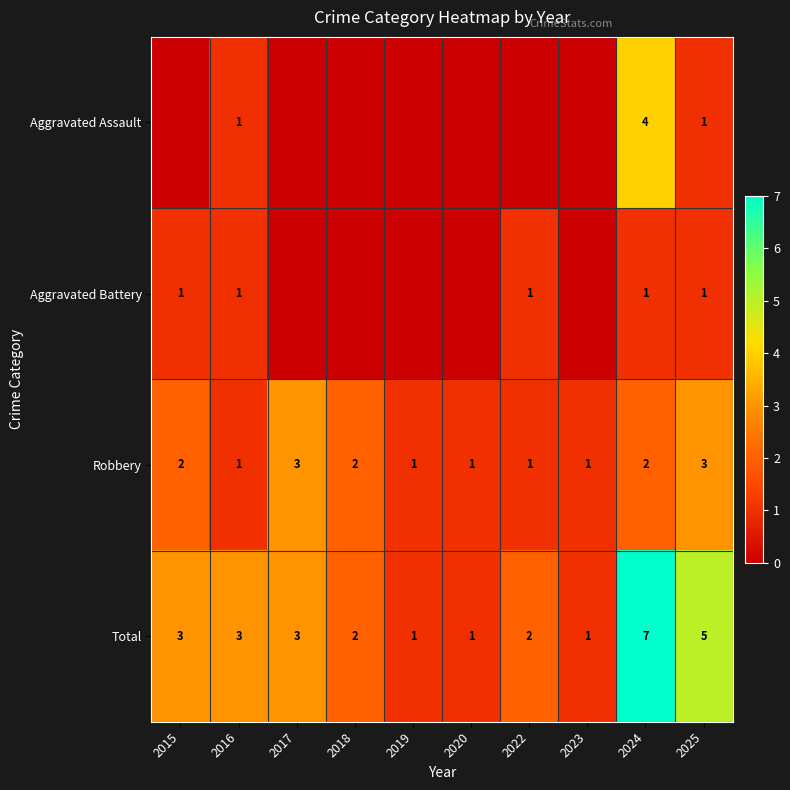

Which category has the highest value in the Total series?

2024